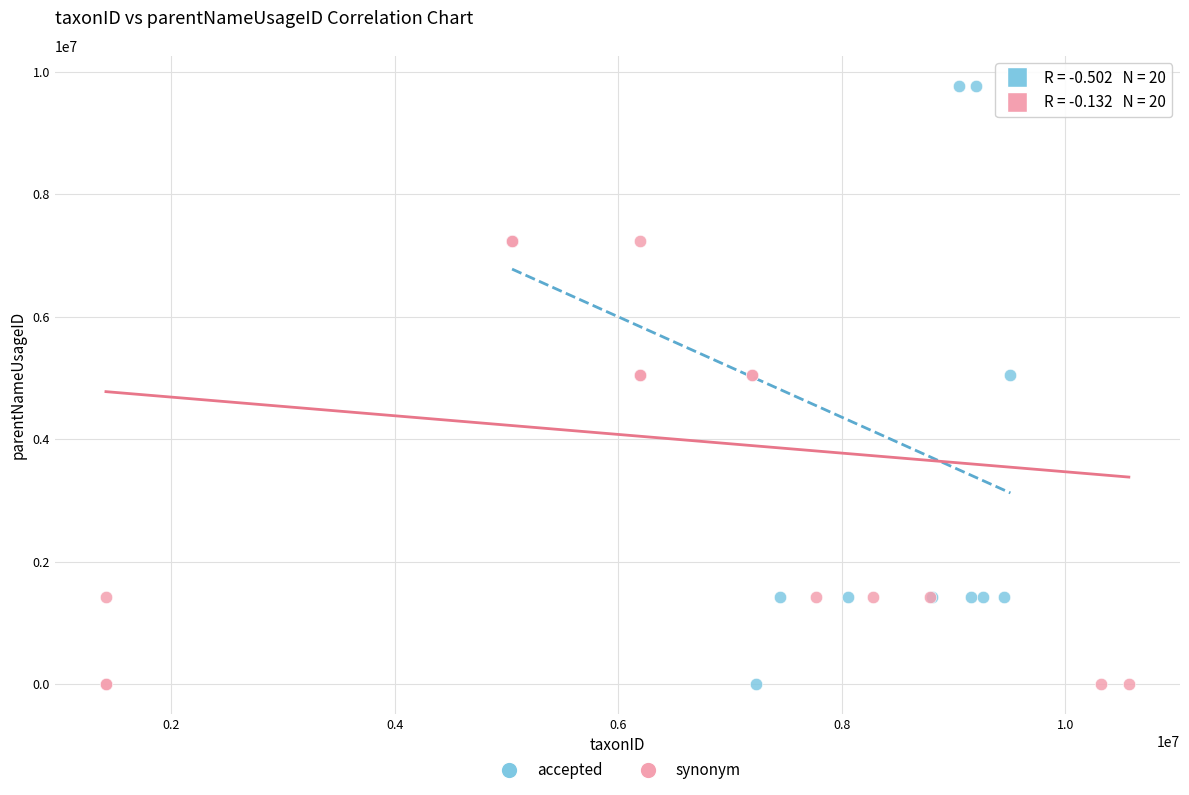

Which series contains the highest Y value?

accepted